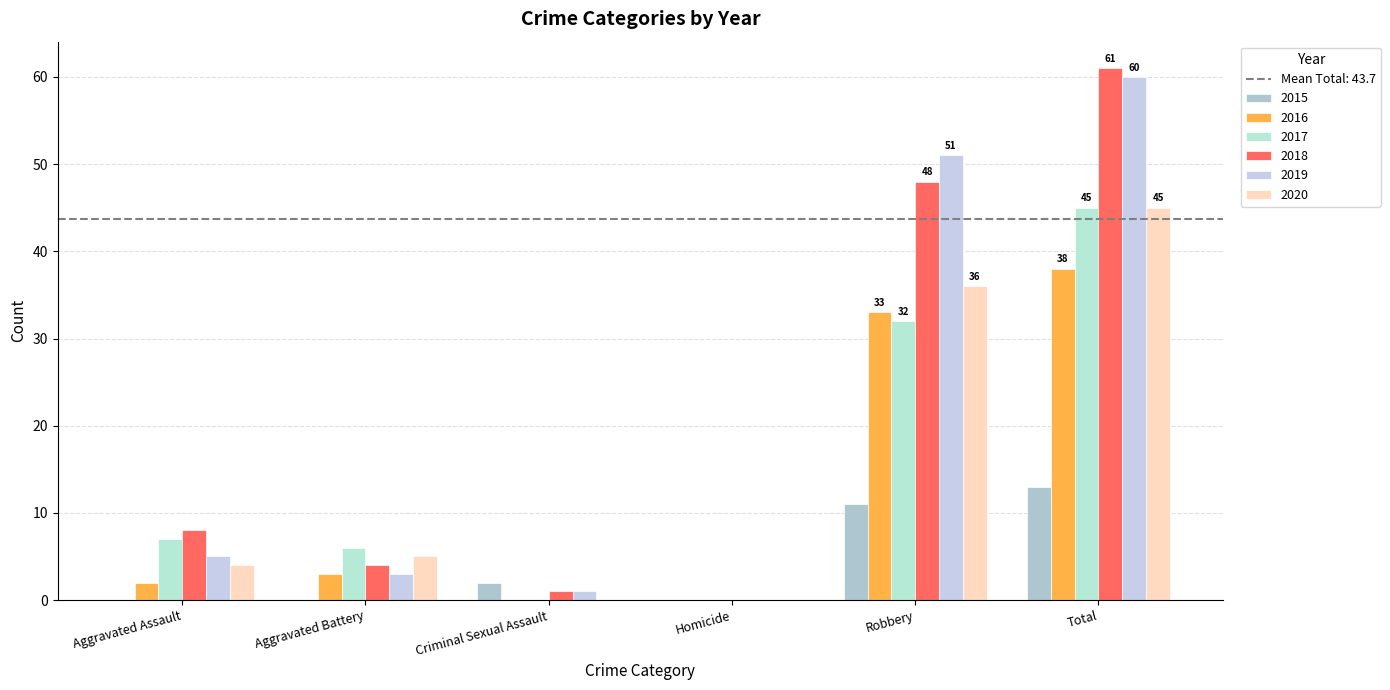

What is the approximate value of 2017 at Robbery, to the nearest 5?

30